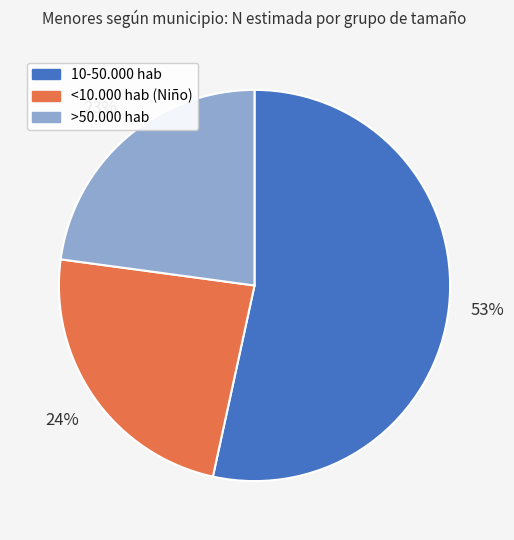

To the nearest percent, what is the average slice percentage?

33%